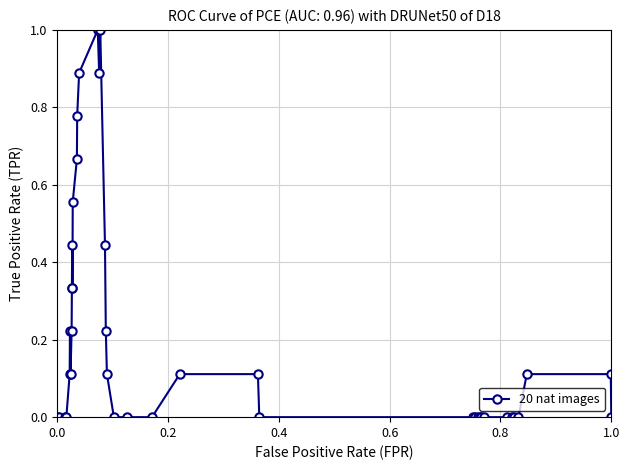

What is the difference between the maximum and minimum values?

1.0